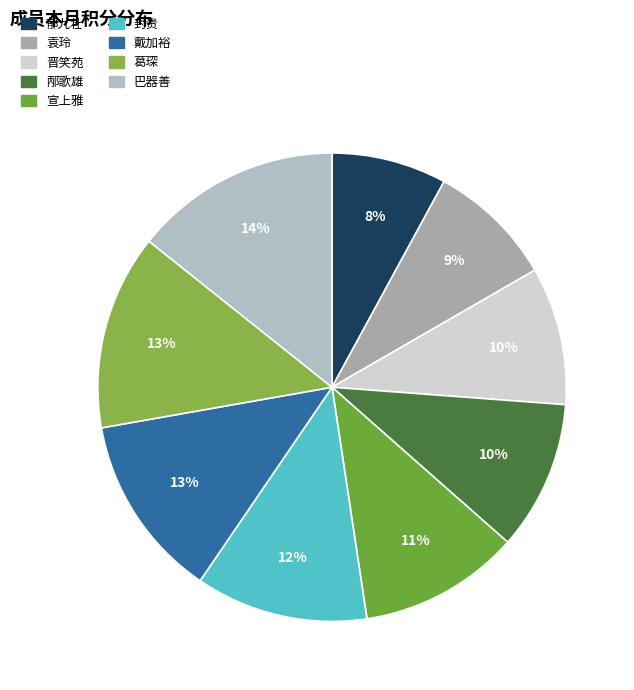

Count the number of slices in the pie.

9